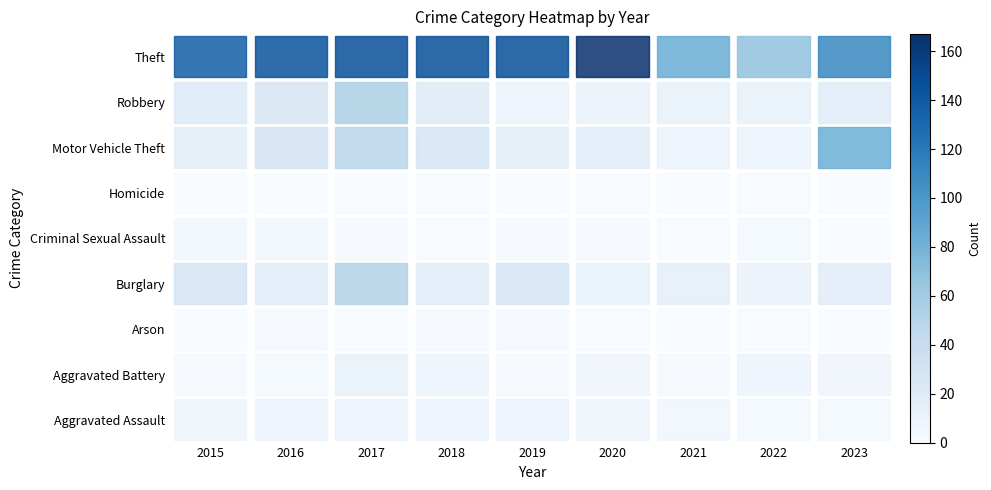

What is the difference between the highest and lowest values at 2023?

111